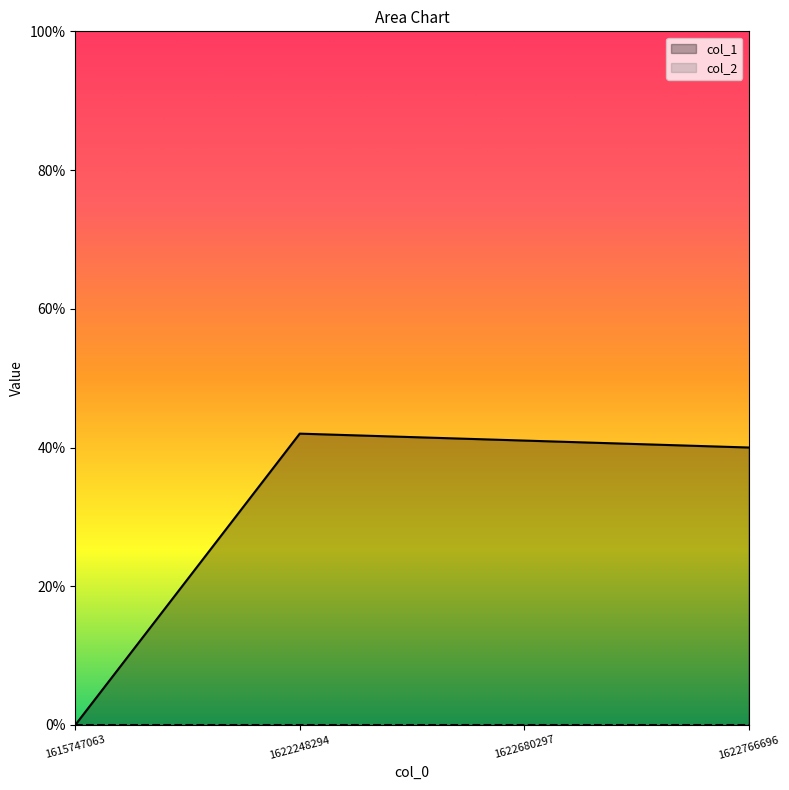

True or false: the data shows 0 at 1615747063.

True